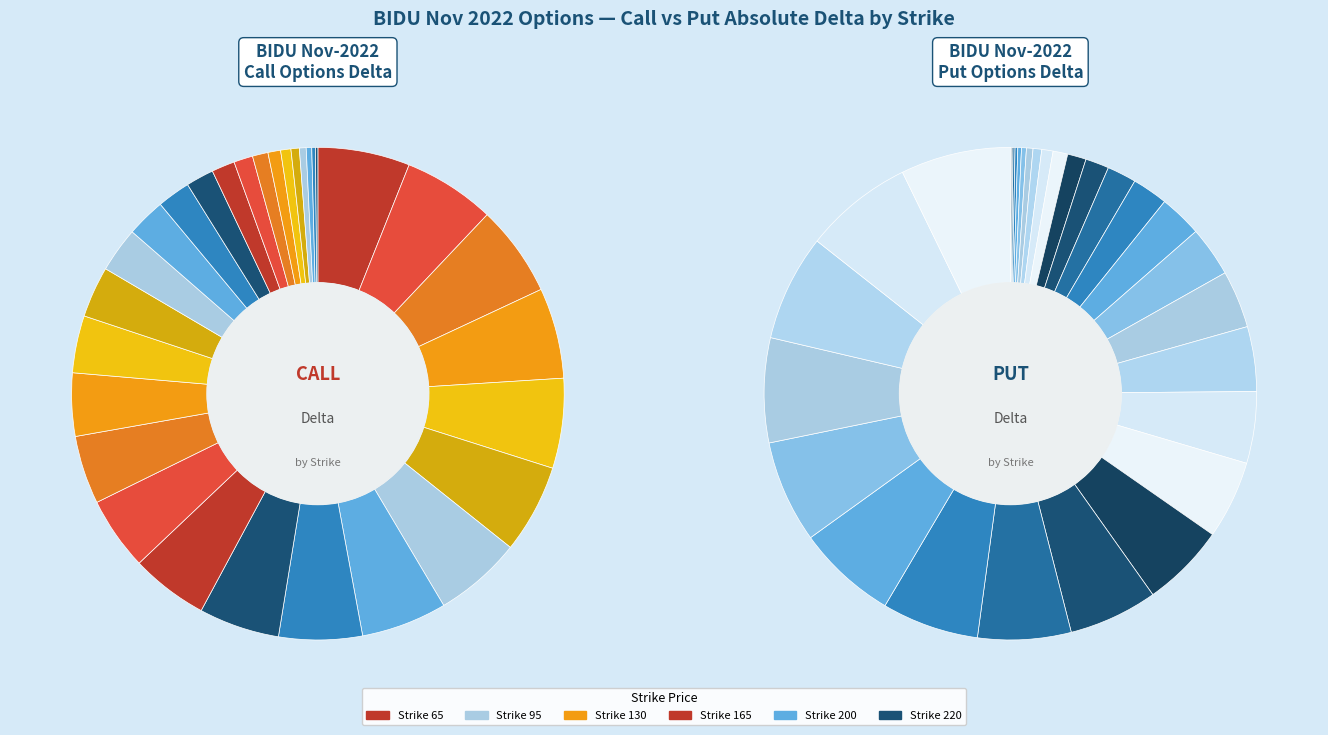

Is there a majority slice in this chart?

No